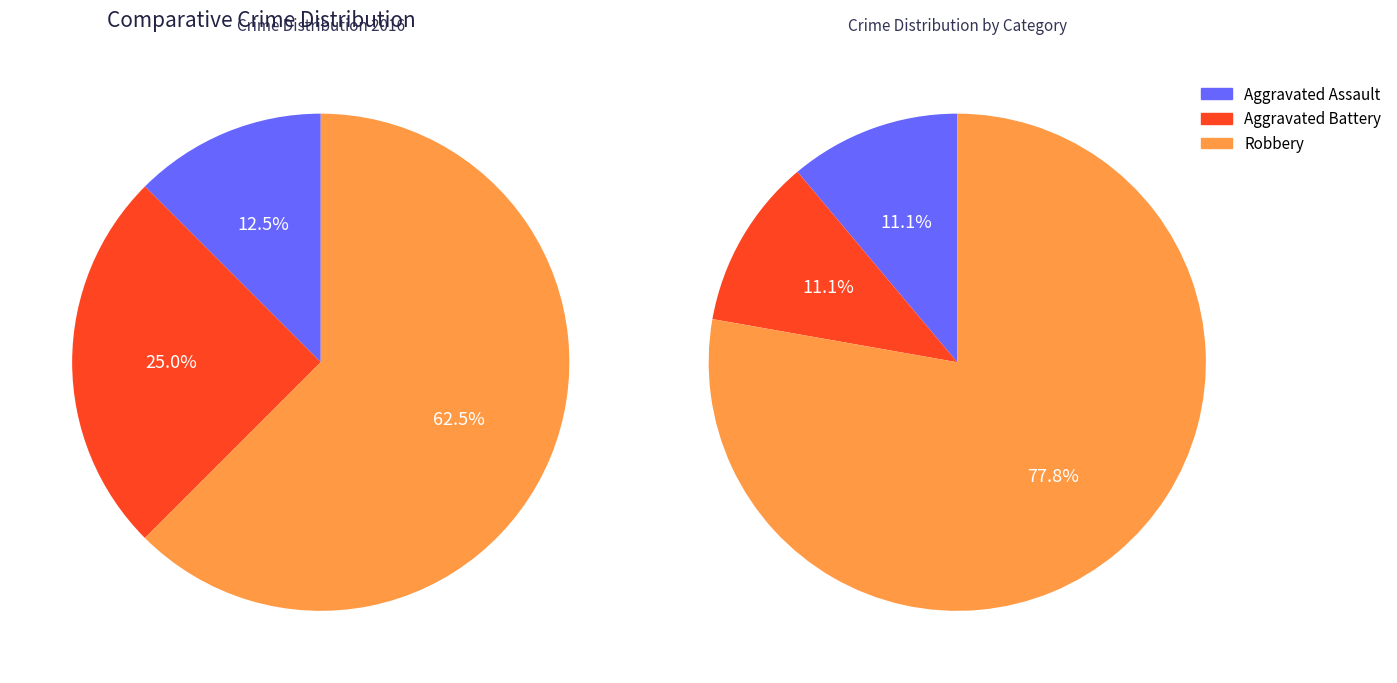

To the nearest percent, what is the combined percentage of Aggravated Assault and Robbery?

75%